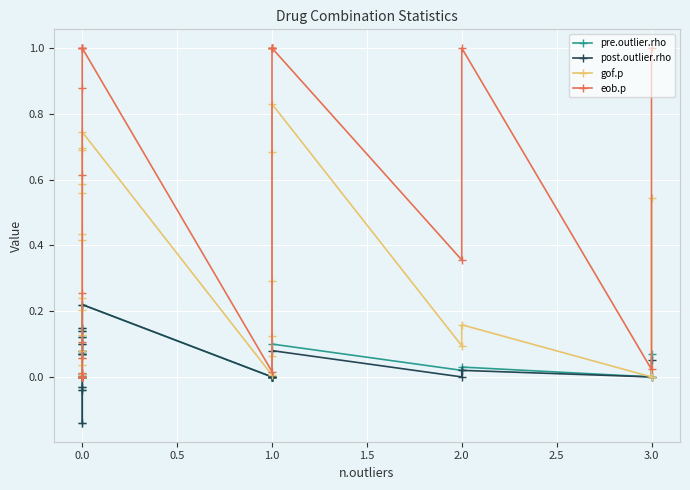

How many series are shown in this chart?

4